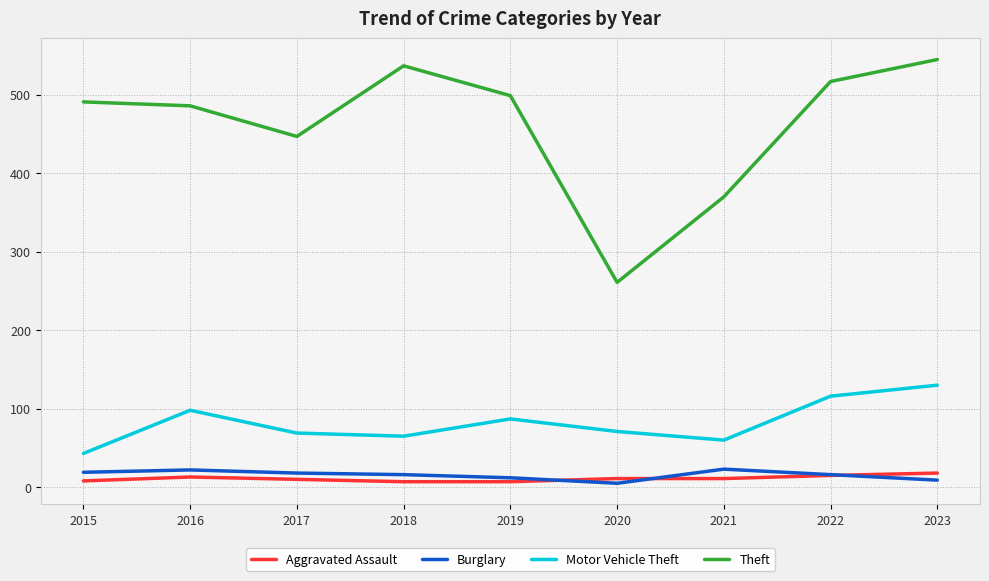

True or false: Theft has more than 0 interior local peaks.

True